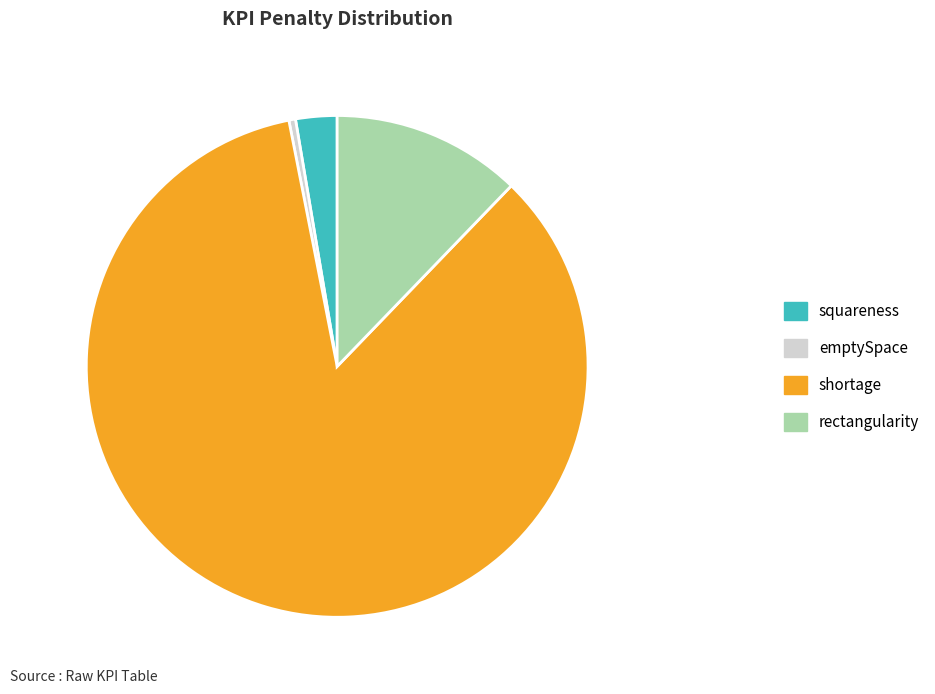

Between rectangularity and squareness, which is larger?

rectangularity